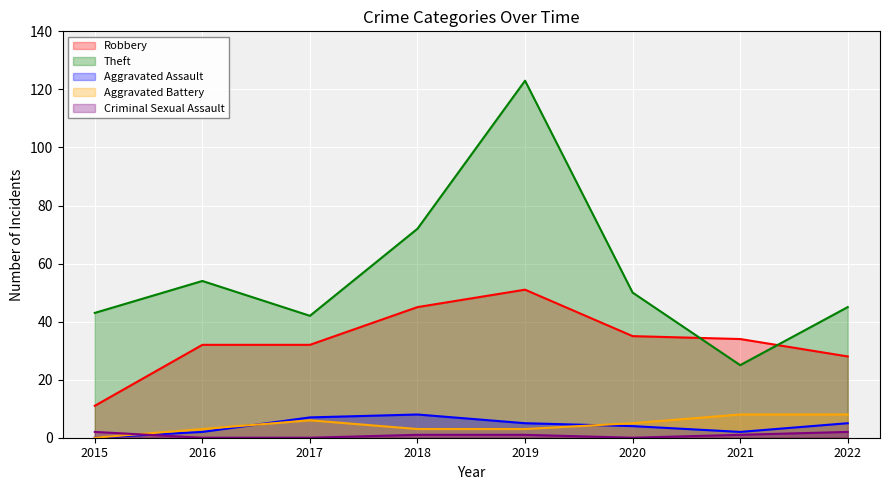

What is the sum of the Theft values at 2017 and 2016?

96